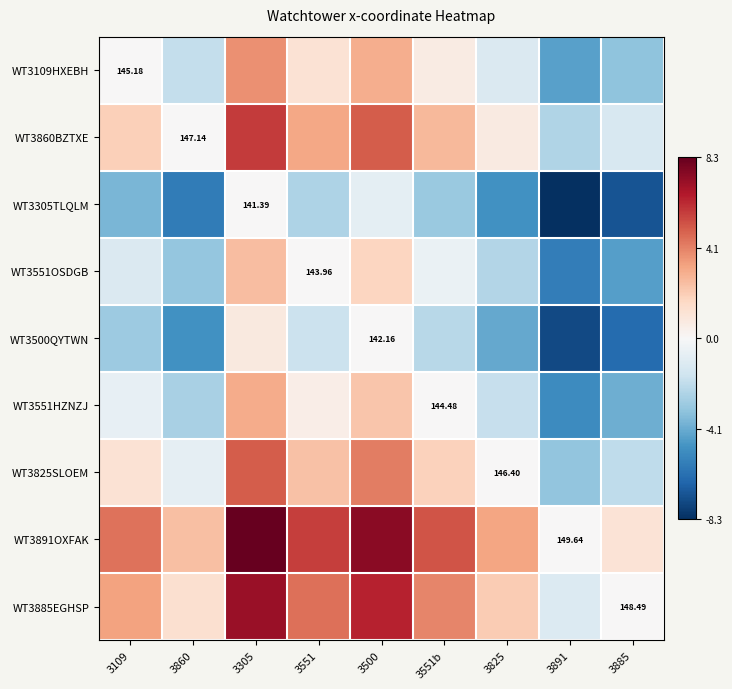

Where is WT3825SLOEM nearest to the value 0?

3825